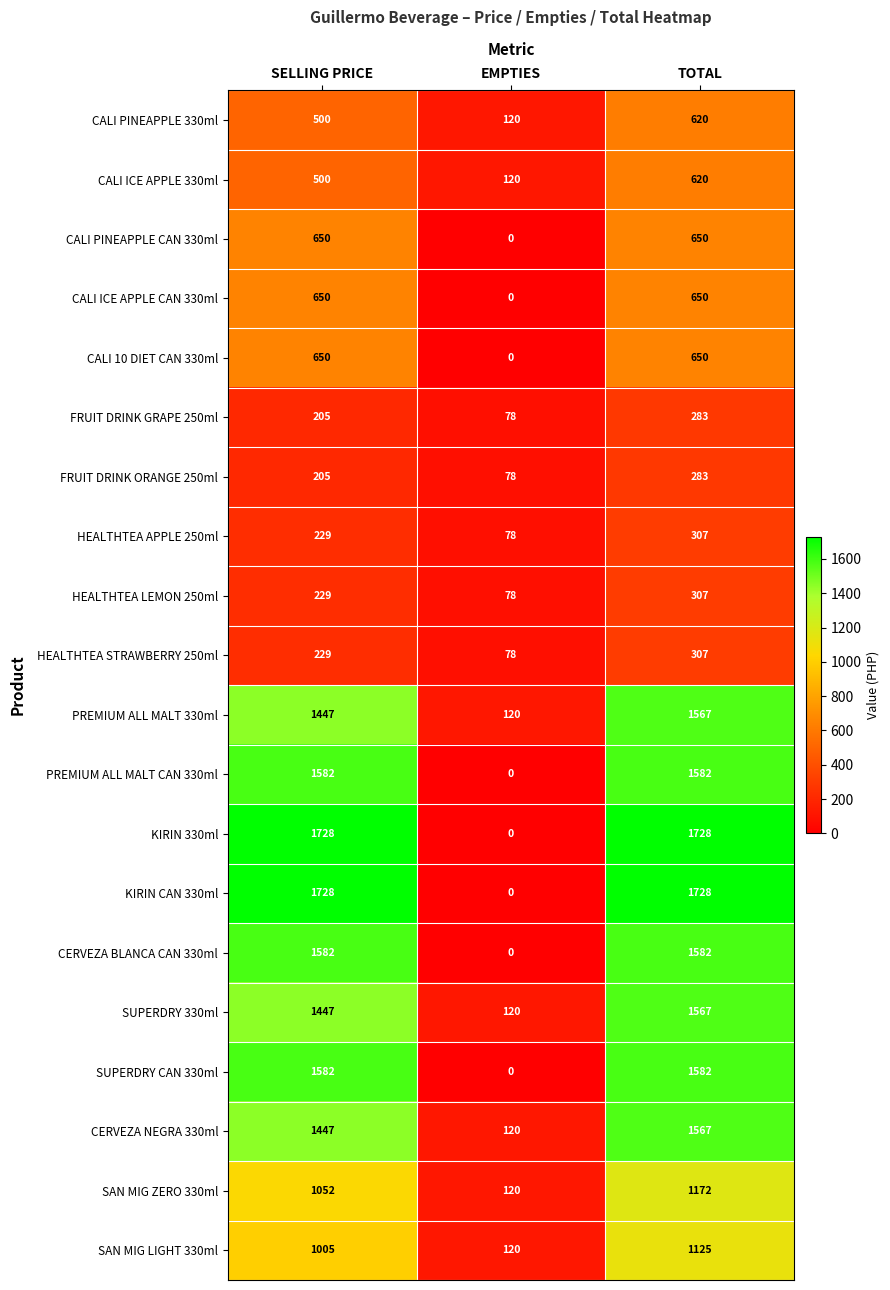

Which category has the lowest value across all series?

EMPTIES